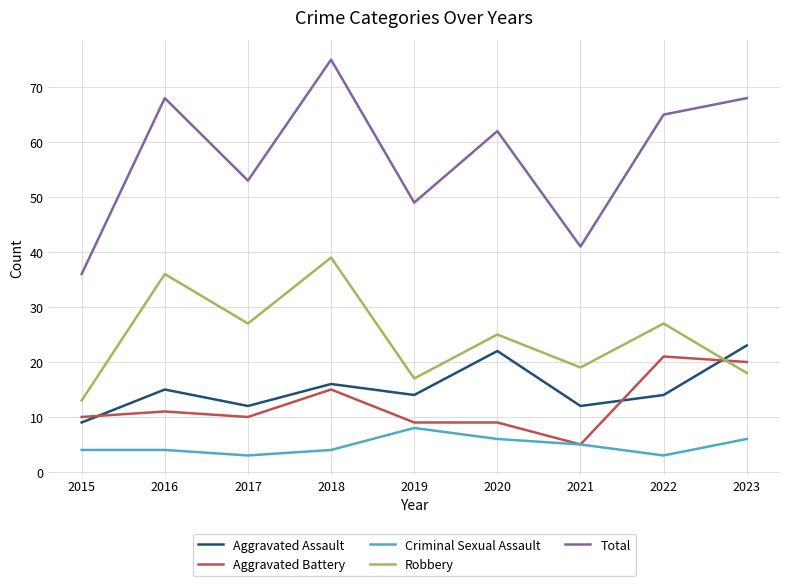

Reading left to right, extract all data points from this chart.

Aggravated Assault: 9	15	12	16	14	22	12	14	23
Aggravated Battery: 10	11	10	15	9	9	5	21	20
Criminal Sexual Assault: 4	4	3	4	8	6	5	3	6
Robbery: 13	36	27	39	17	25	19	27	18
Total: 36	68	53	75	49	62	41	65	68